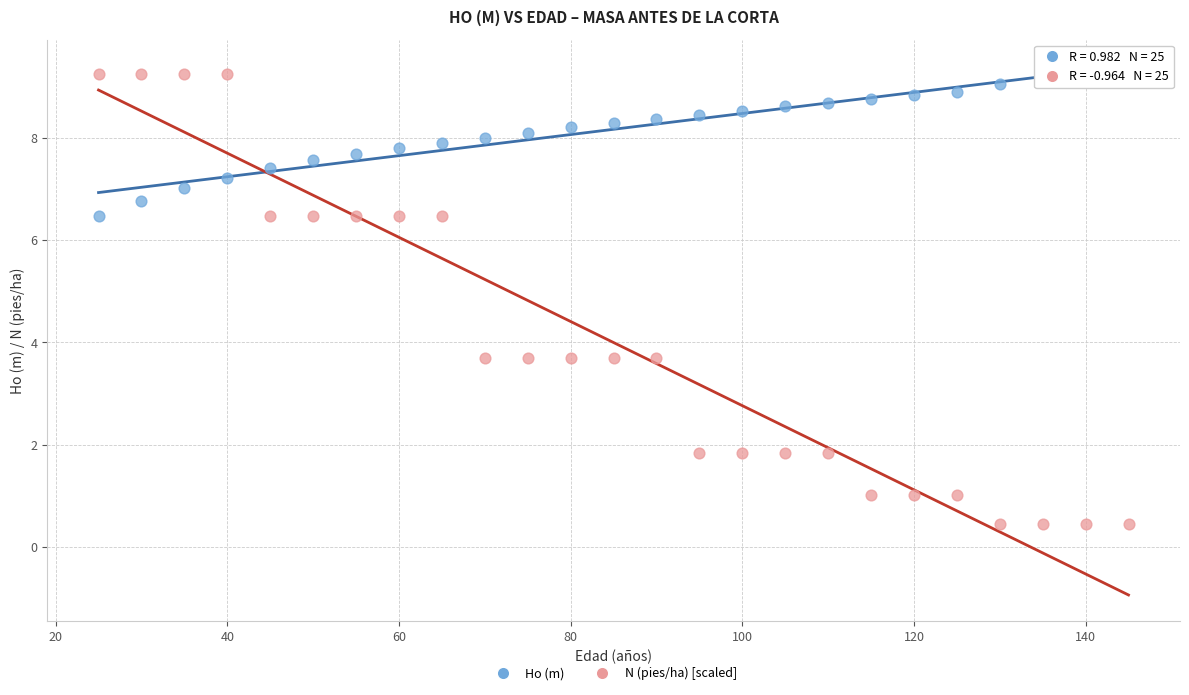

What are all the series names shown in the legend?

Ho (m), N (pies/ha) [scaled]